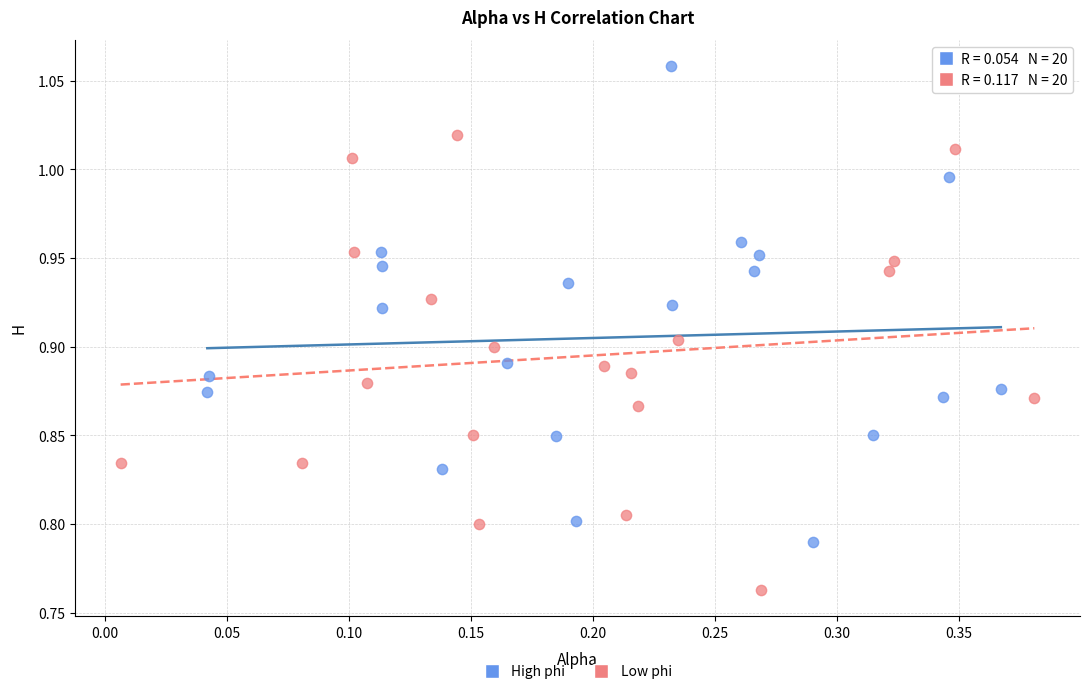

Which series reaches the maximum Y coordinate?

High phi